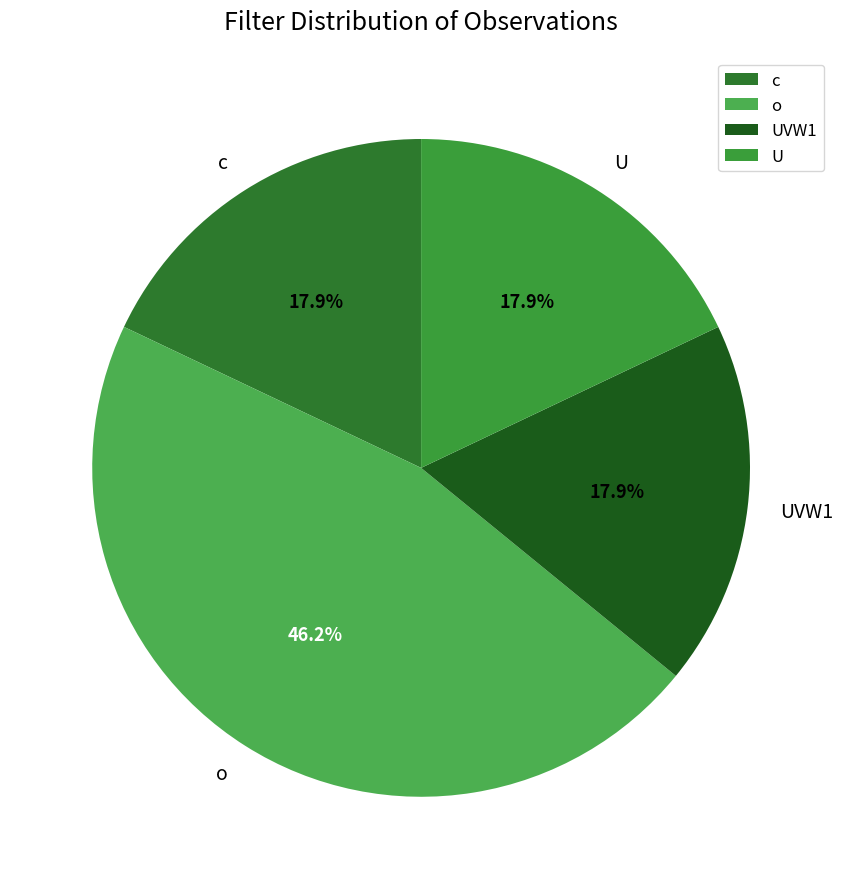

What is the largest slice in the pie chart?

o